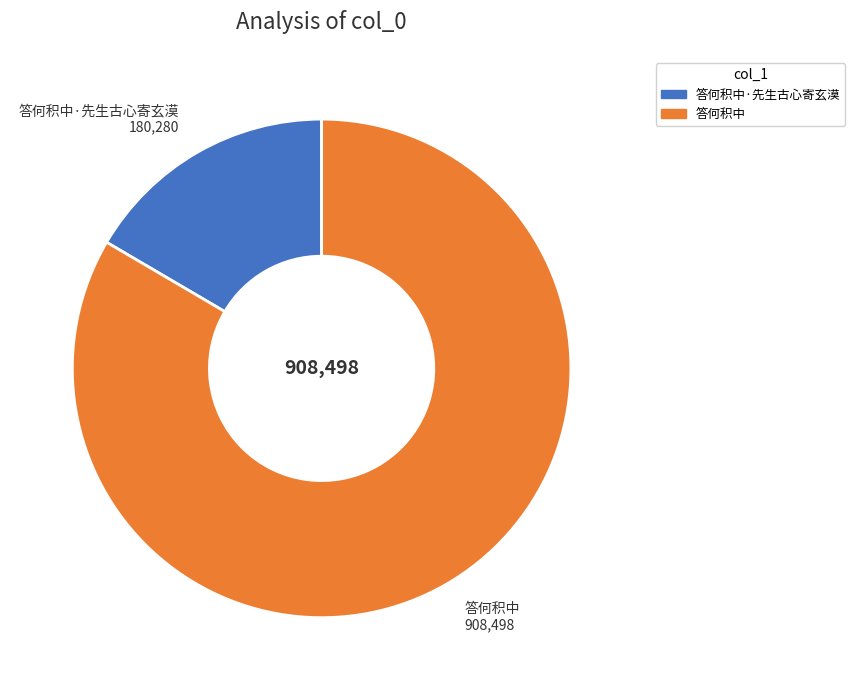

What is the largest slice in the pie chart?

答何积中